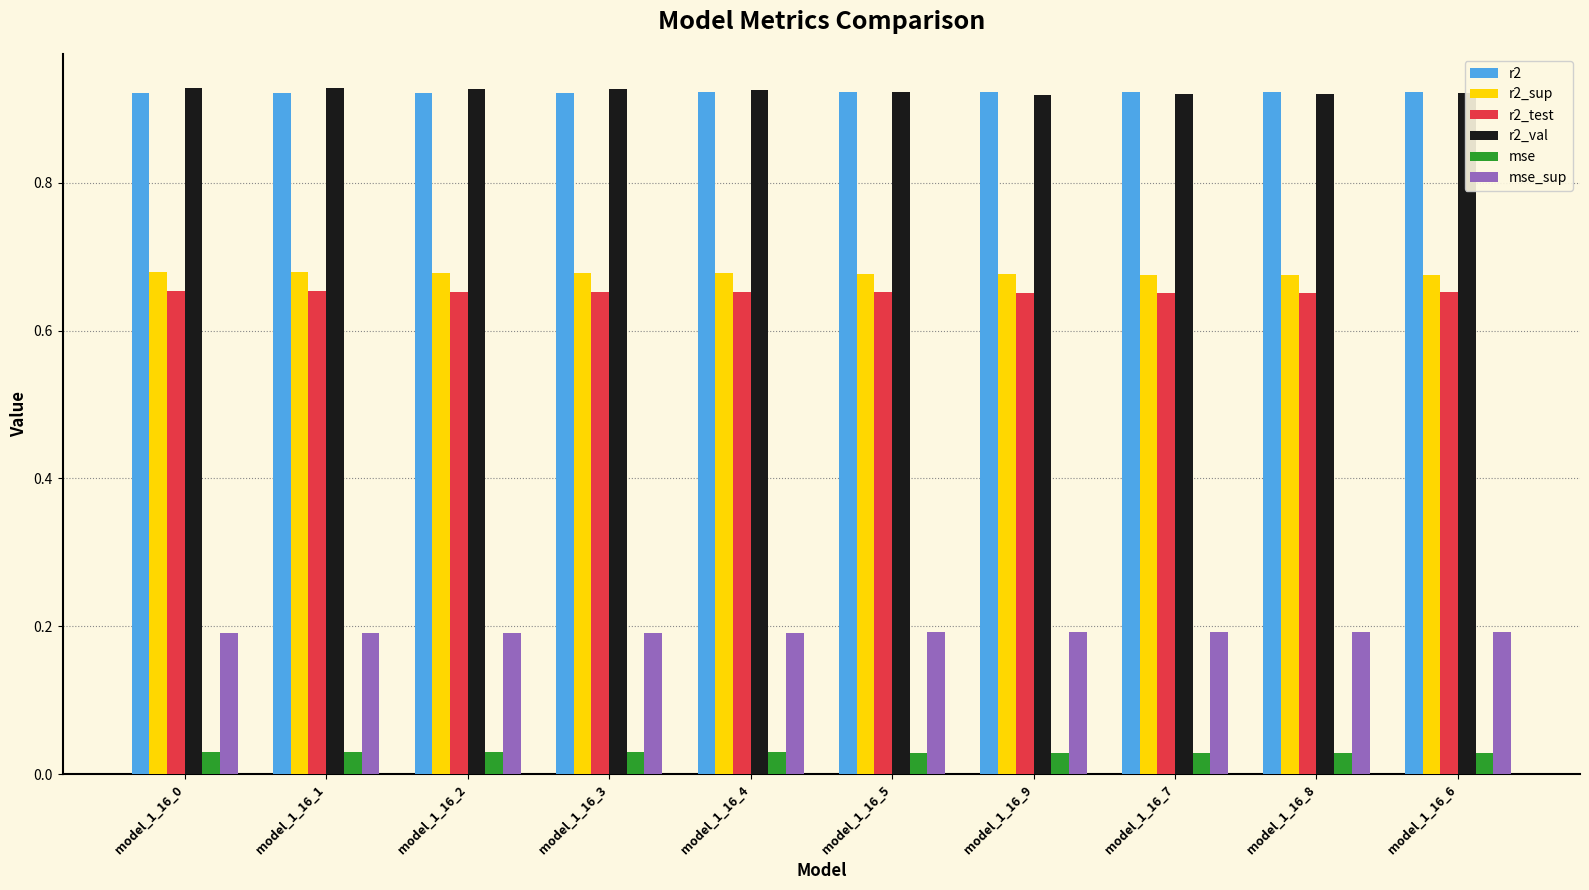

Which series has the largest range (max minus min)?

r2_val